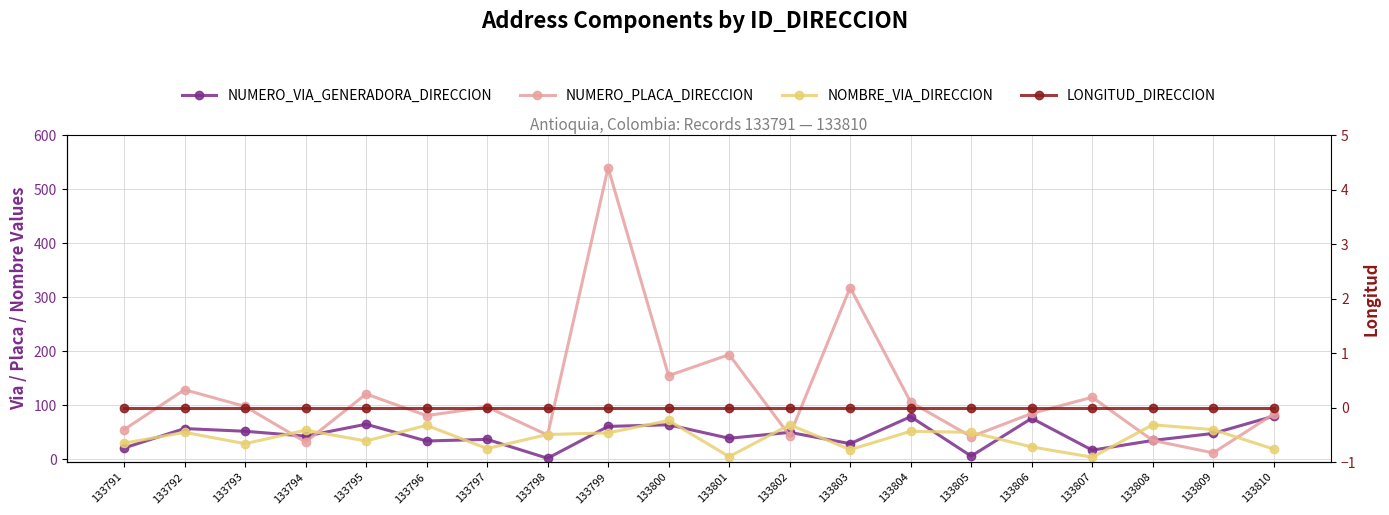

Where does the NUMERO_PLACA_DIRECCION series first go above 97?

133792